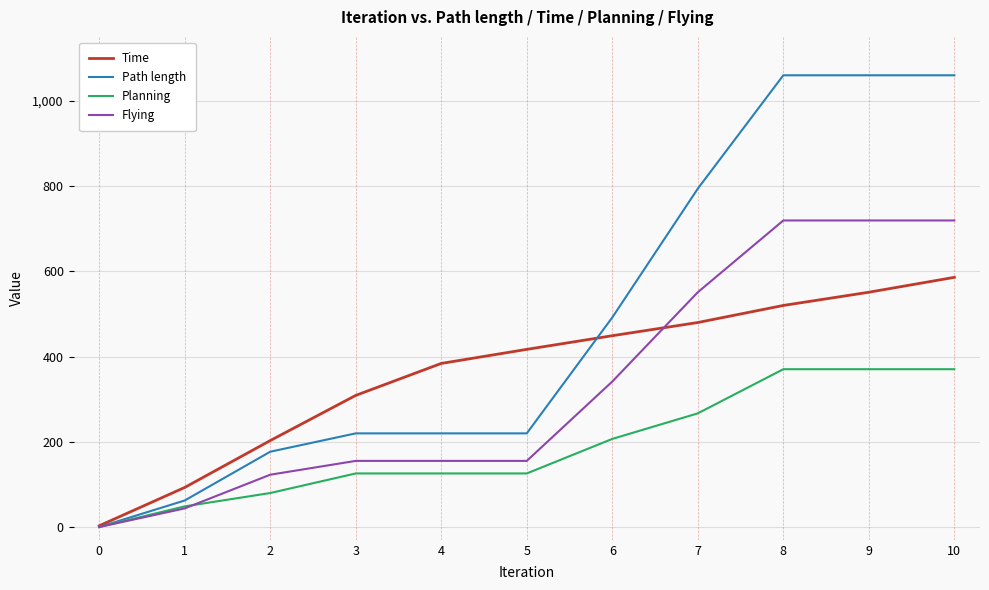

What is the total value across all series at 10?

2735.3